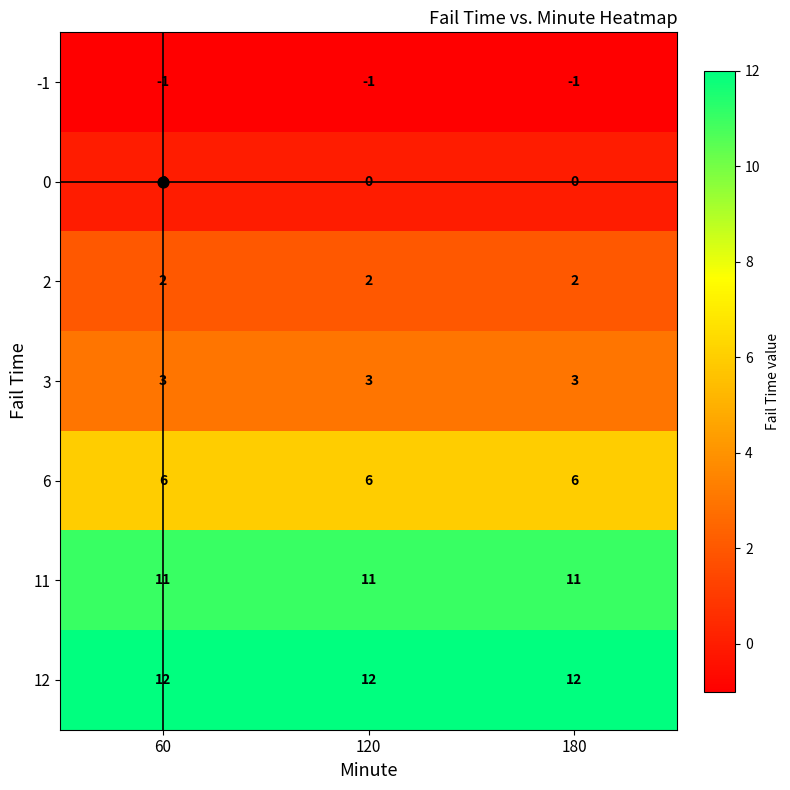

What is the maximum value shown in the chart?

12